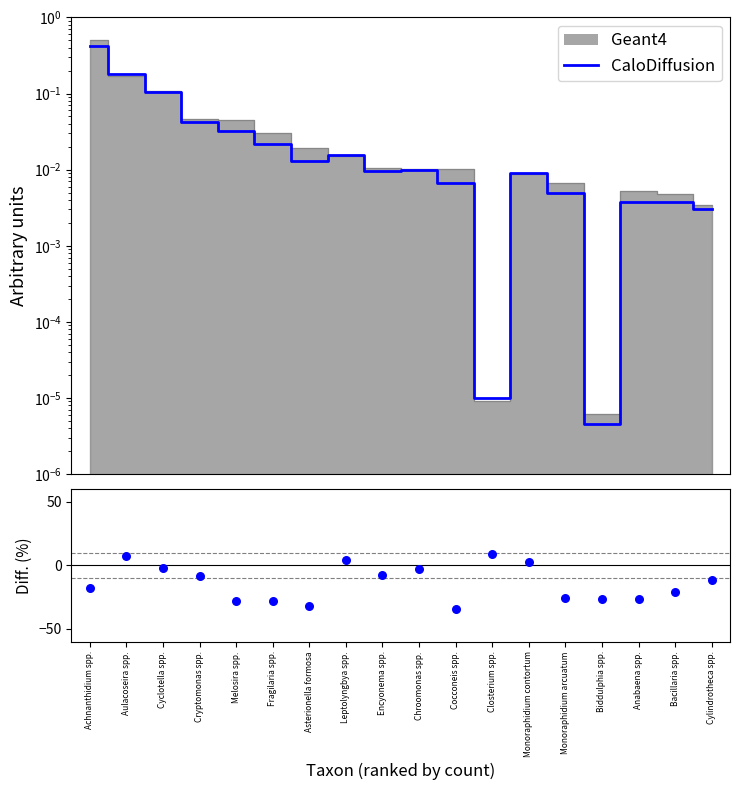

At which category is the sum across all series the highest?

Closterium spp.